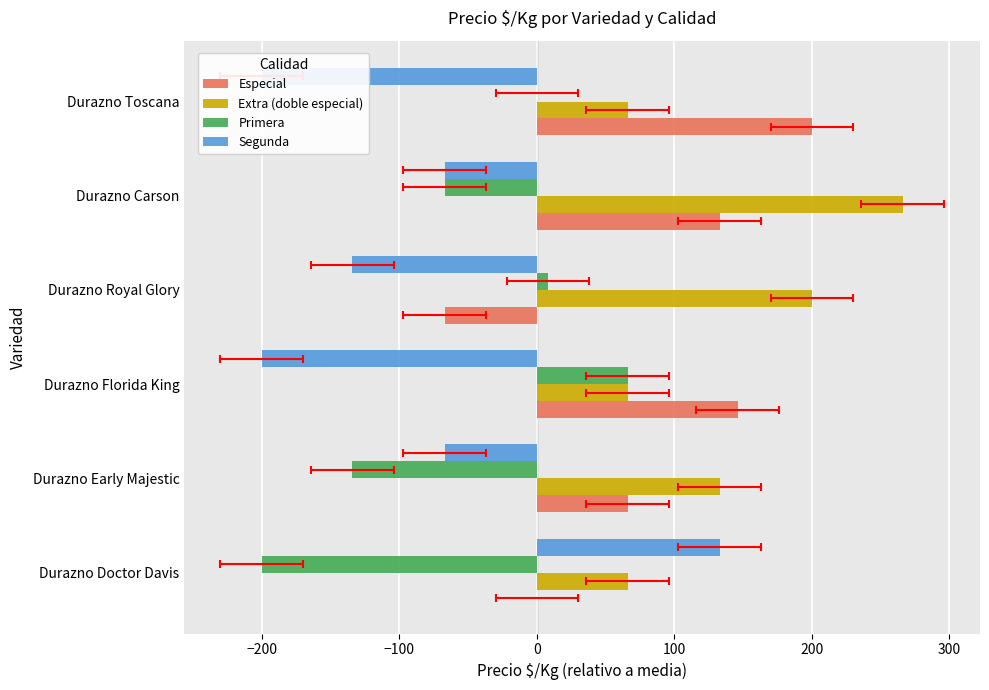

At Durazno Doctor Davis, list the series in order from smallest to largest.

Primera, Especial, Extra (doble especial), Segunda